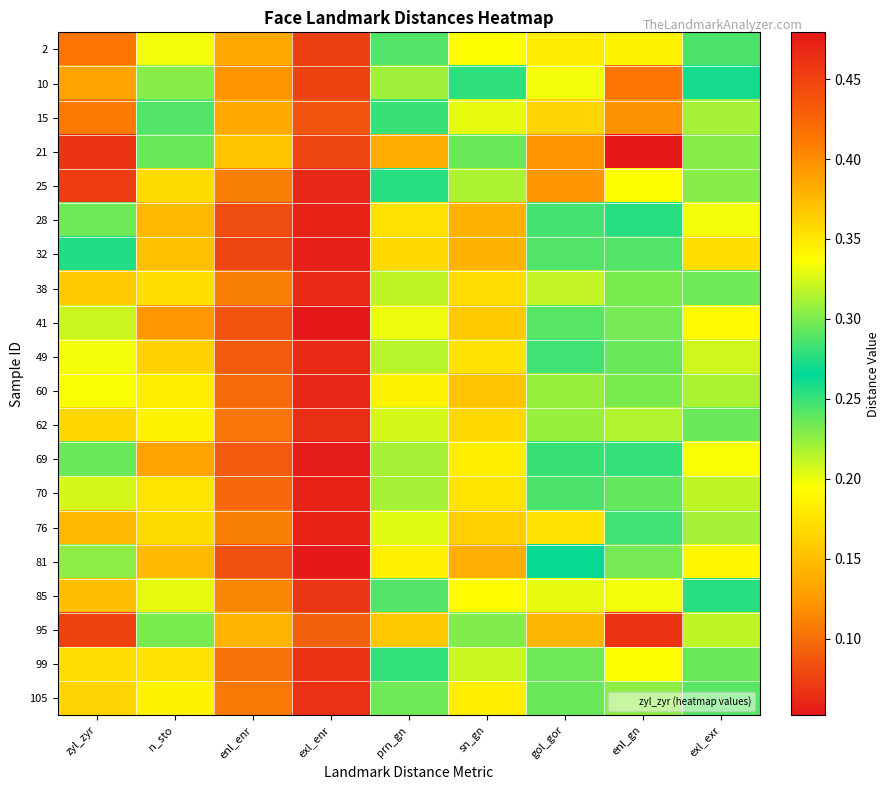

What is the minimum value shown in the chart?

0.1